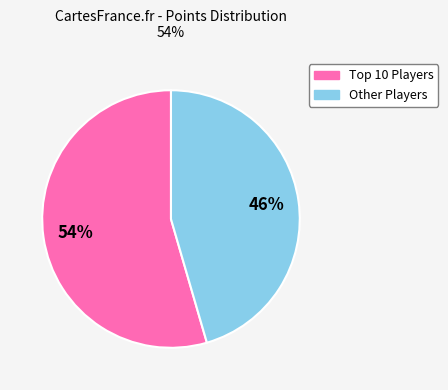

Does any single category account for the majority?

Yes